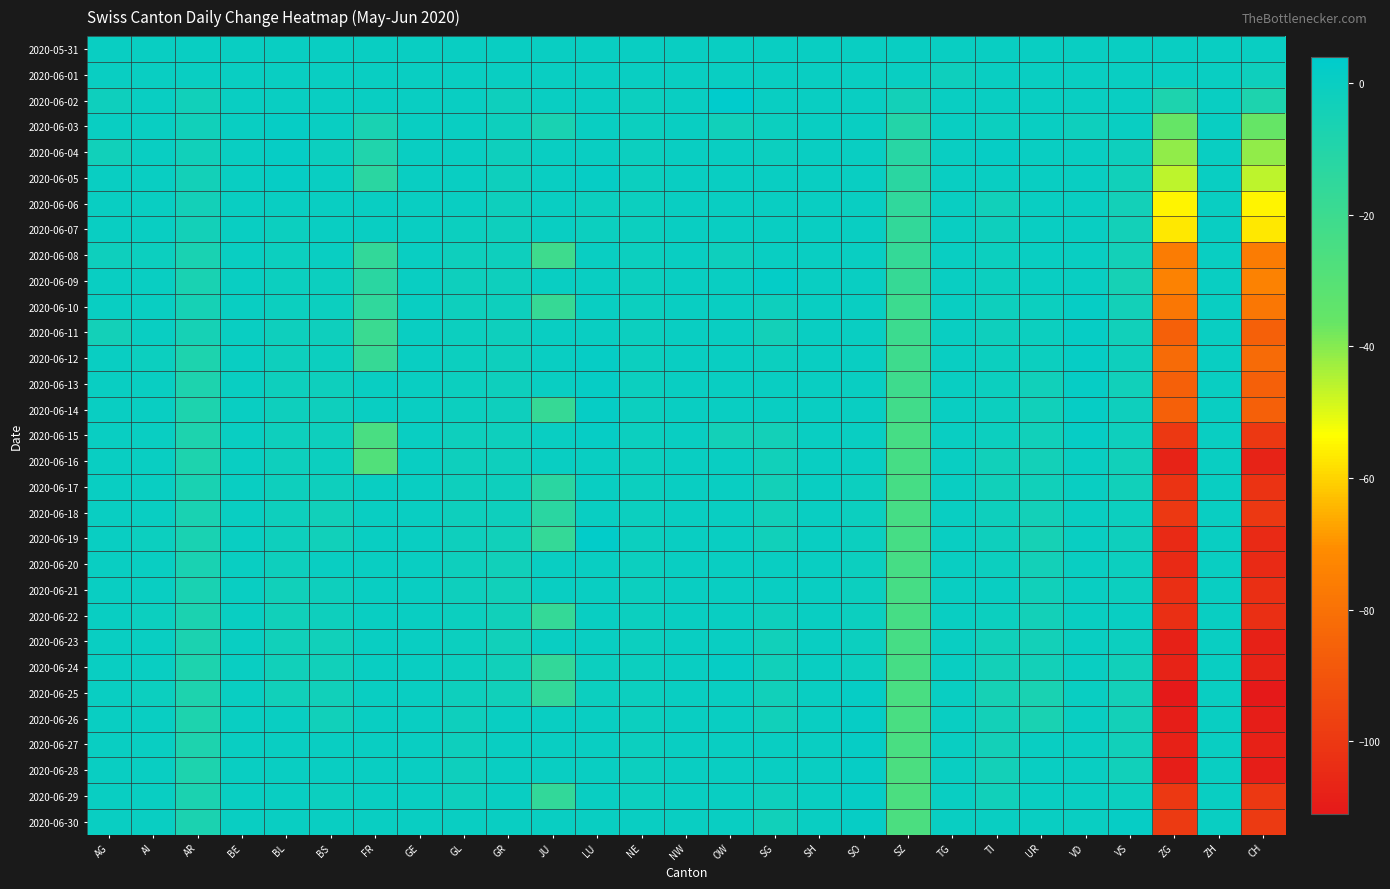

Which series has the largest total across all categories?

2020-05-31